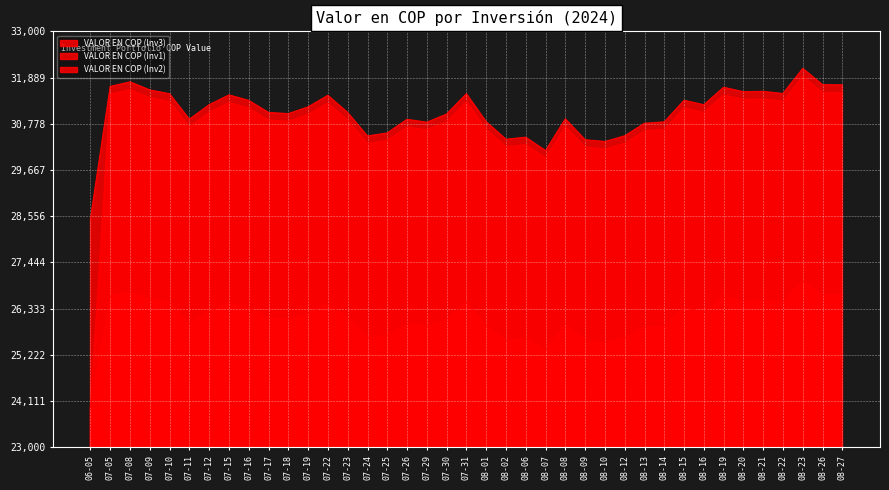

At which label does VALOR EN COP (Inv2) reach its minimum?

06-05